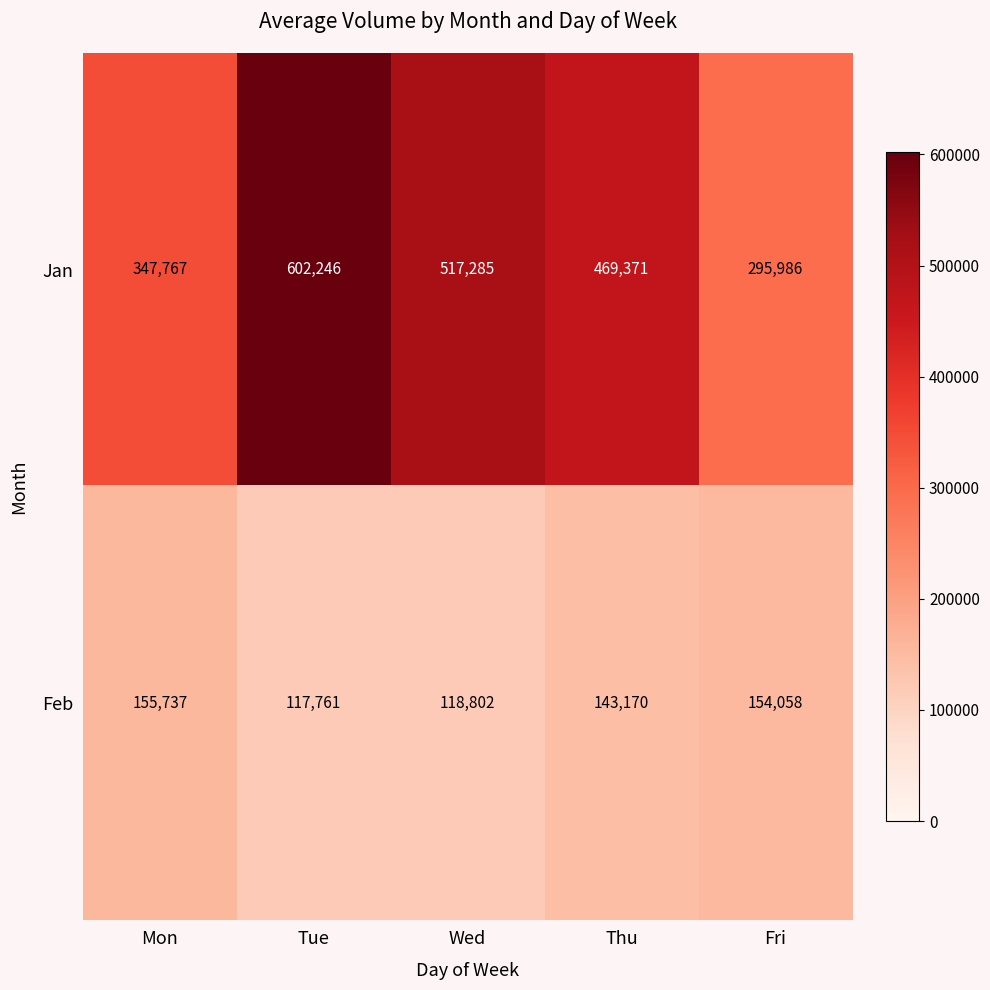

What is the highest value of the Jan series?

602246